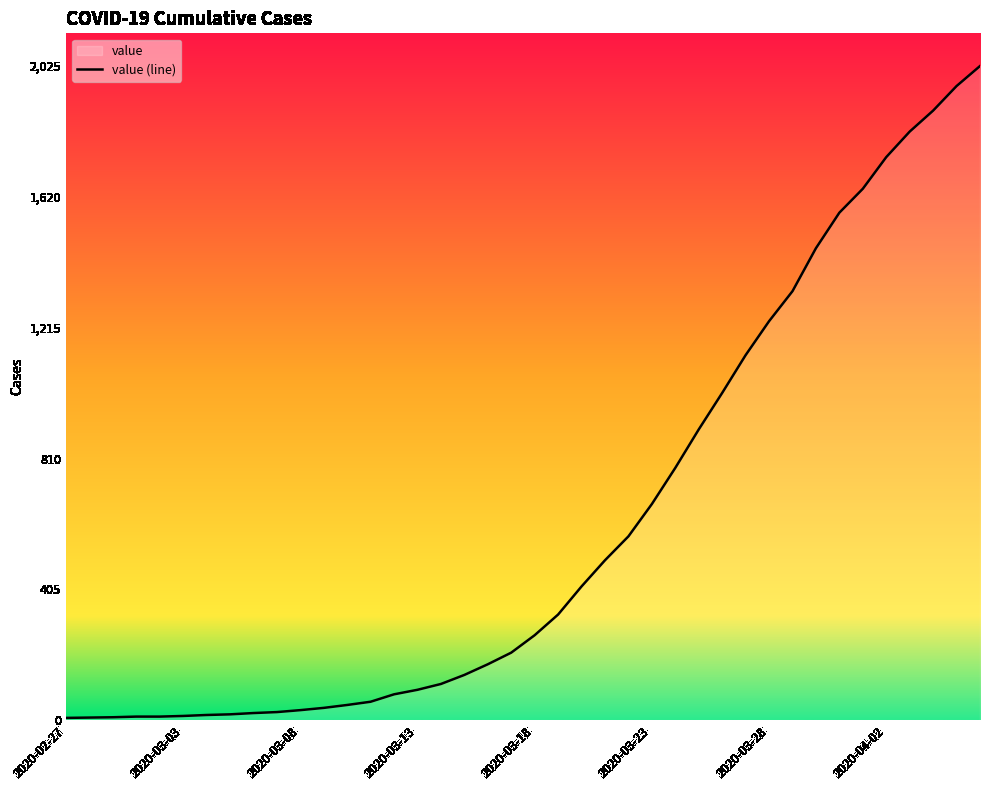

What is the difference between the second highest and second lowest values?

1955